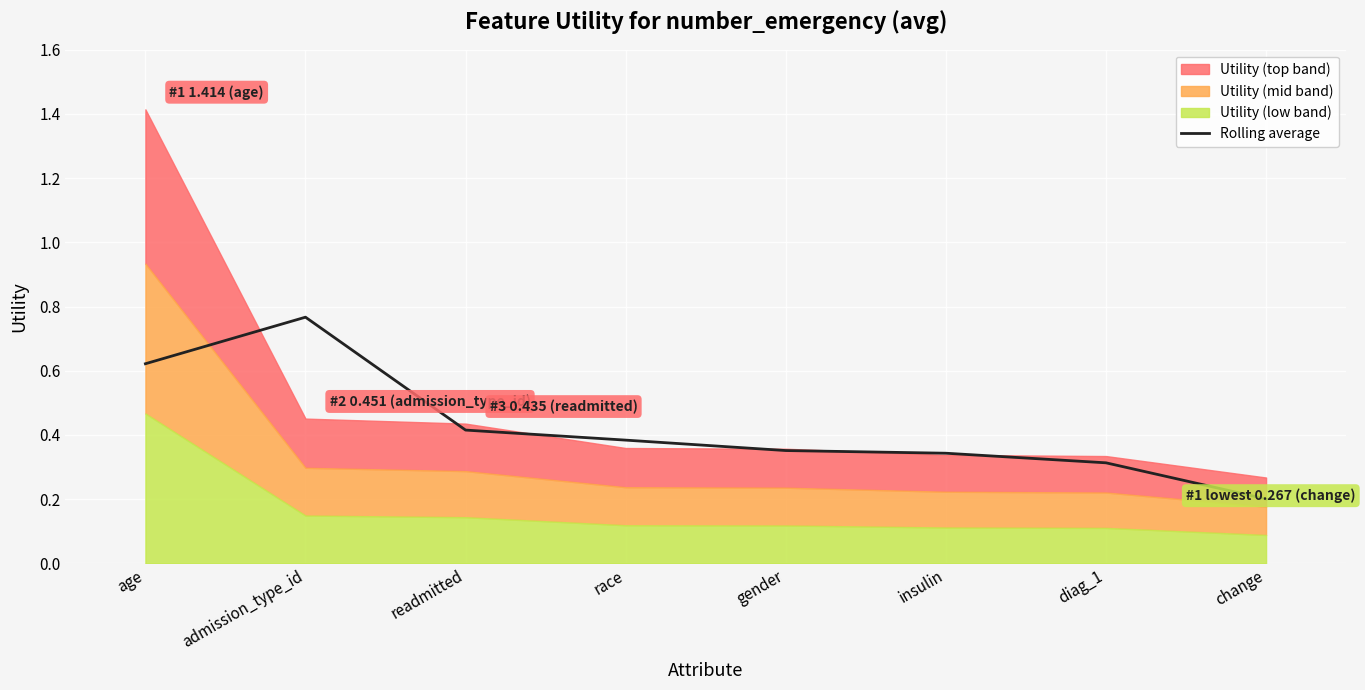

What is the difference between the maximum and second lowest values?

0.5